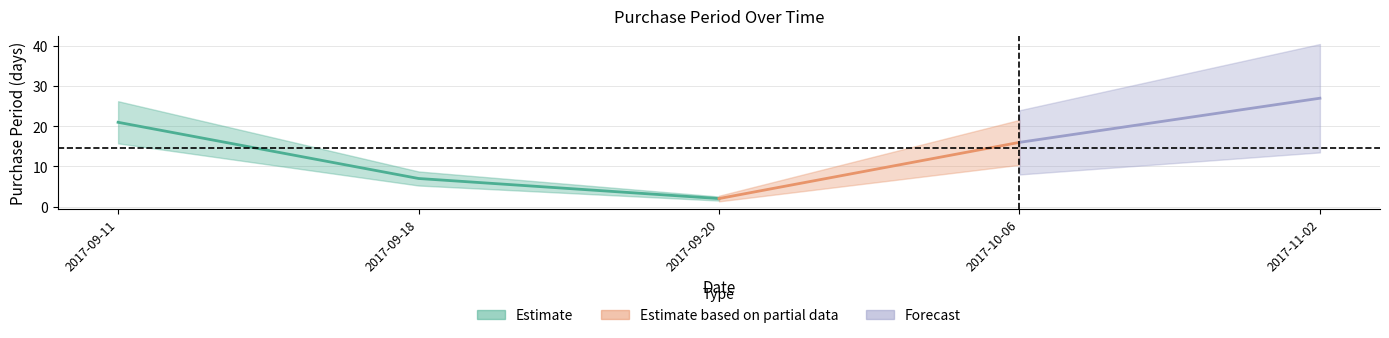

Which has a higher value, 2017-09-20 or 2017-09-11?

2017-09-11